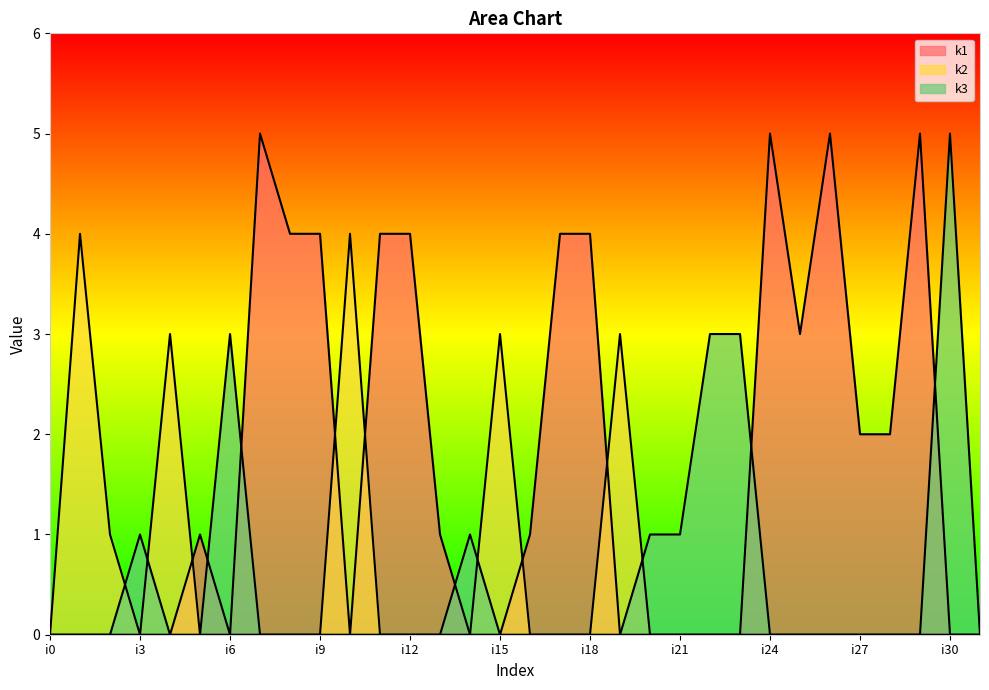

Which series has the largest range (max minus min)?

k1